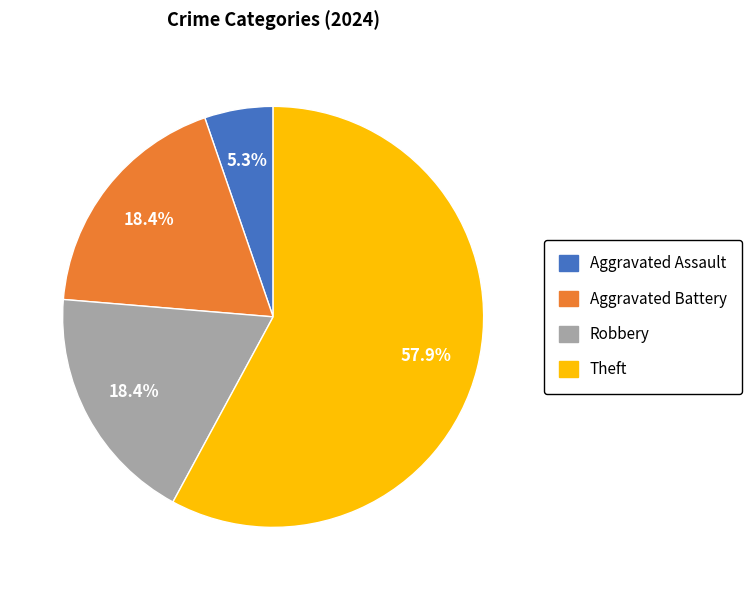

Is Theft the majority of the pie?

Yes